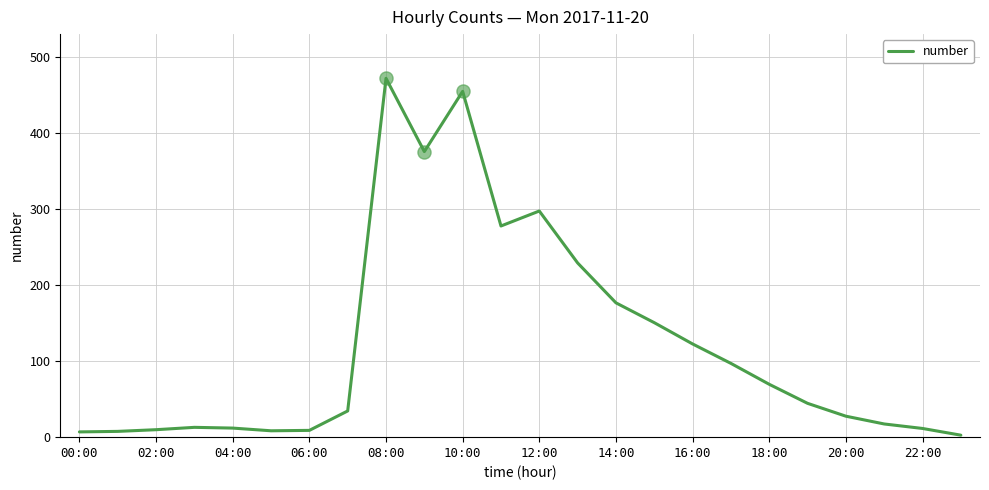

What is the maximum value shown in the chart?

471.9